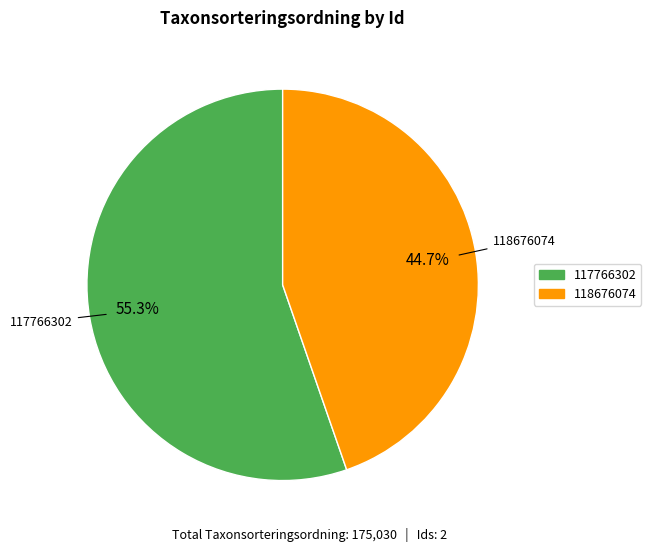

To the nearest percent, what is the difference between the 117766302 and 118676074 slice percentages?

11%